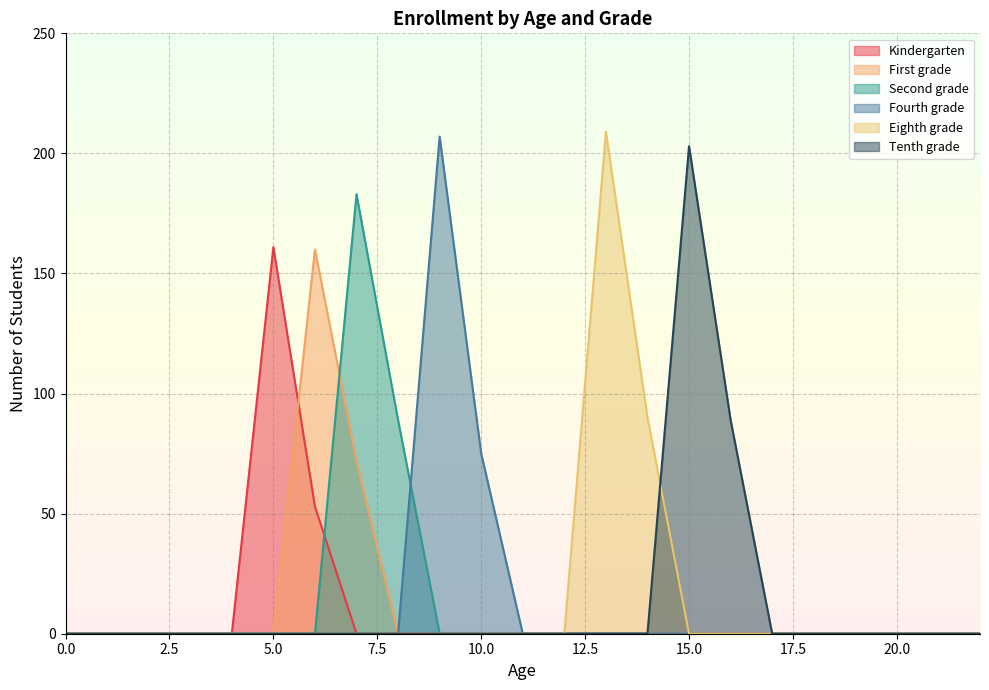

True or false: Tenth grade and Eighth grade intersect in this chart.

True